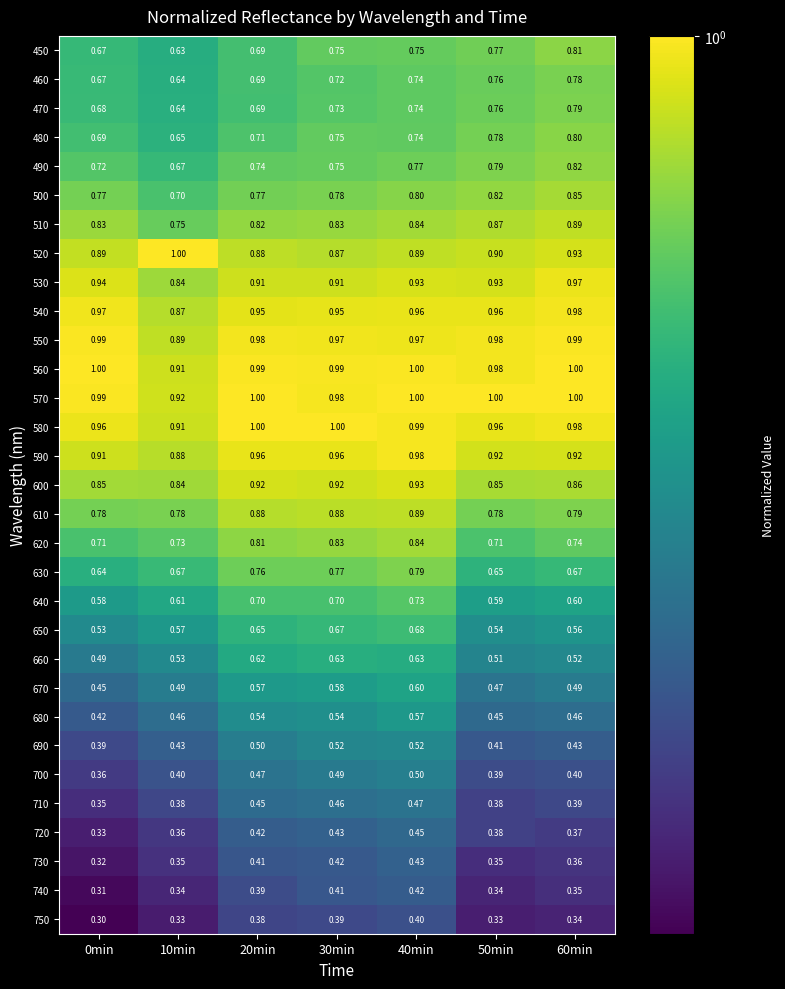

Is the value of 450 at 40min greater than the value of 540 at 20min?

No